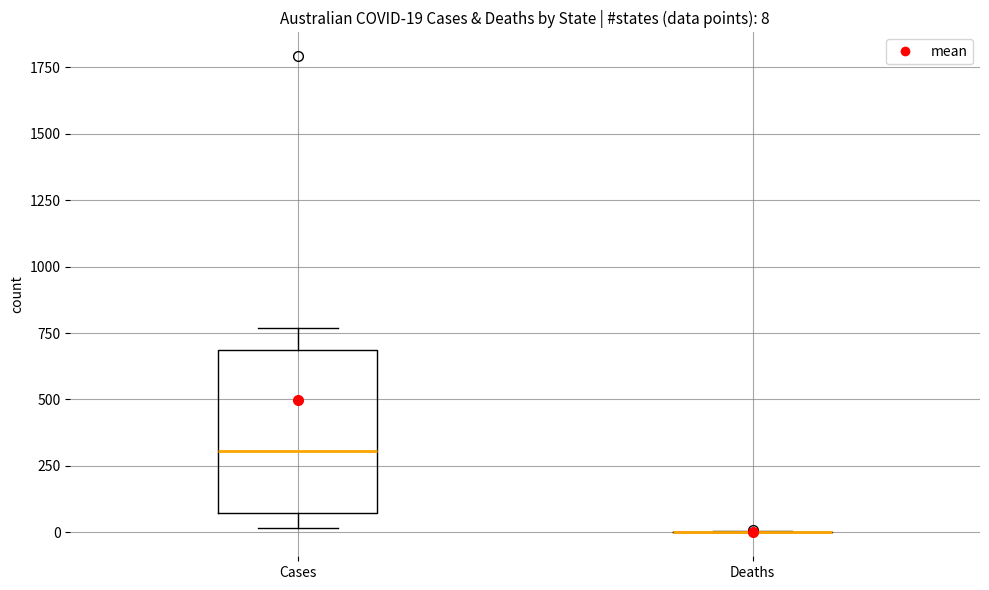

Comparing the boxes themselves (not the whiskers), which one is the tallest?

Cases